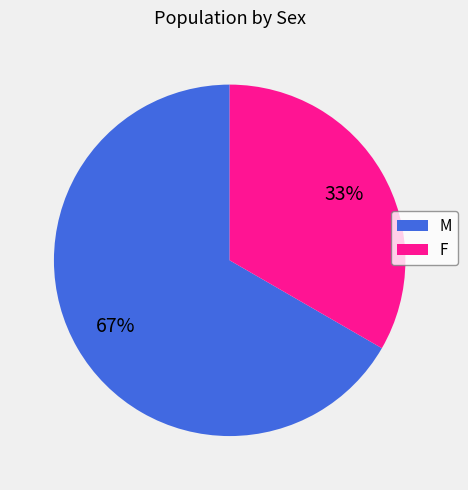

Which slice is the smallest?

F